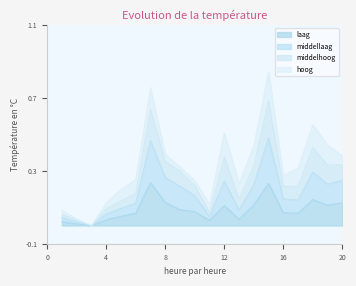

True or false: laag and middellaag intersect in this chart.

False